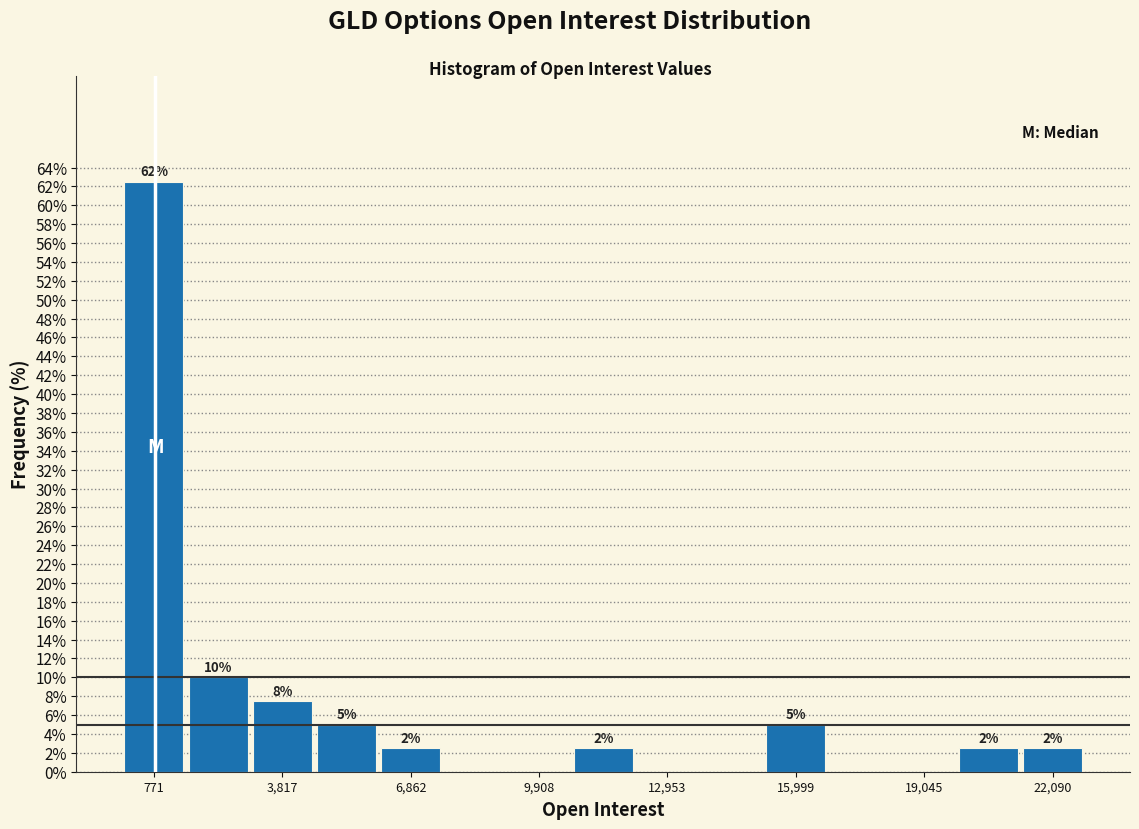

Around what value on the x-axis is the tallest bar? Give the approximate position of its centre, as read against the axis.

1000